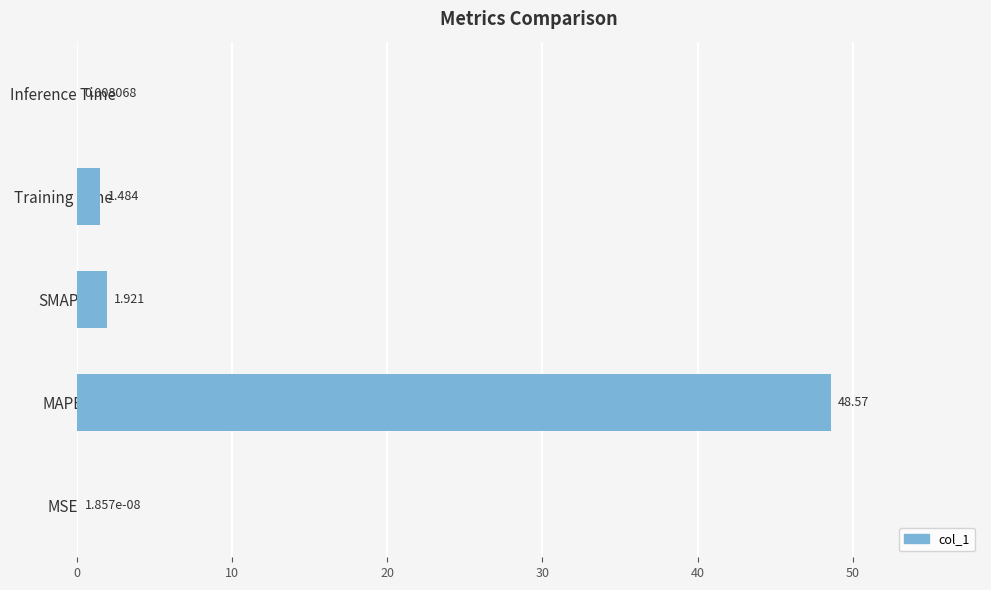

Between MAPE and SMAPE, which is larger?

MAPE